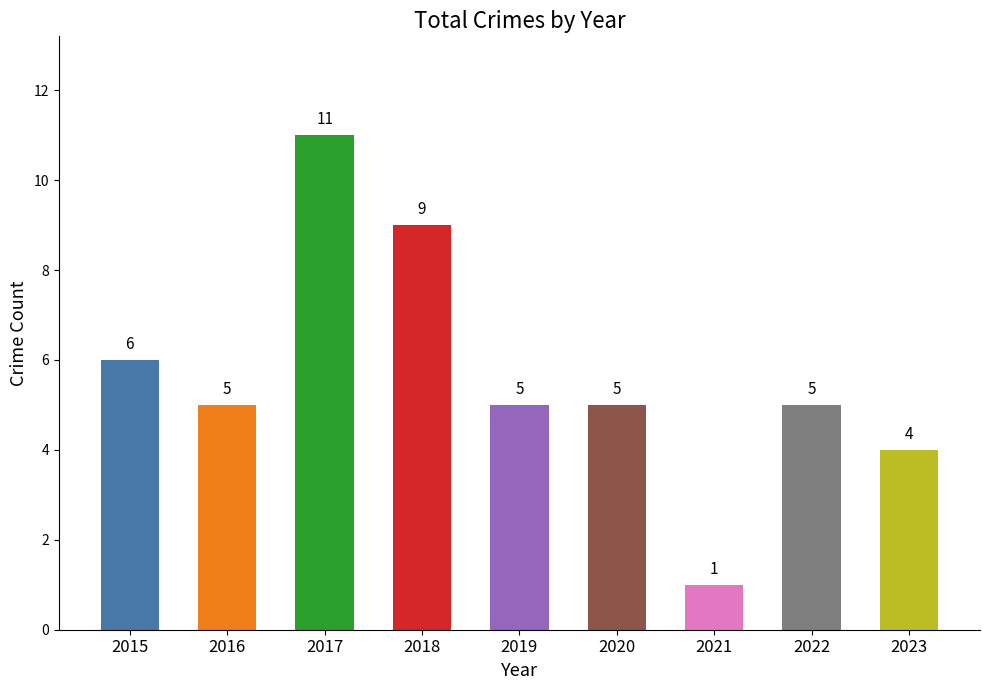

The chart shows a value of 3 at 2023. True or false?

False